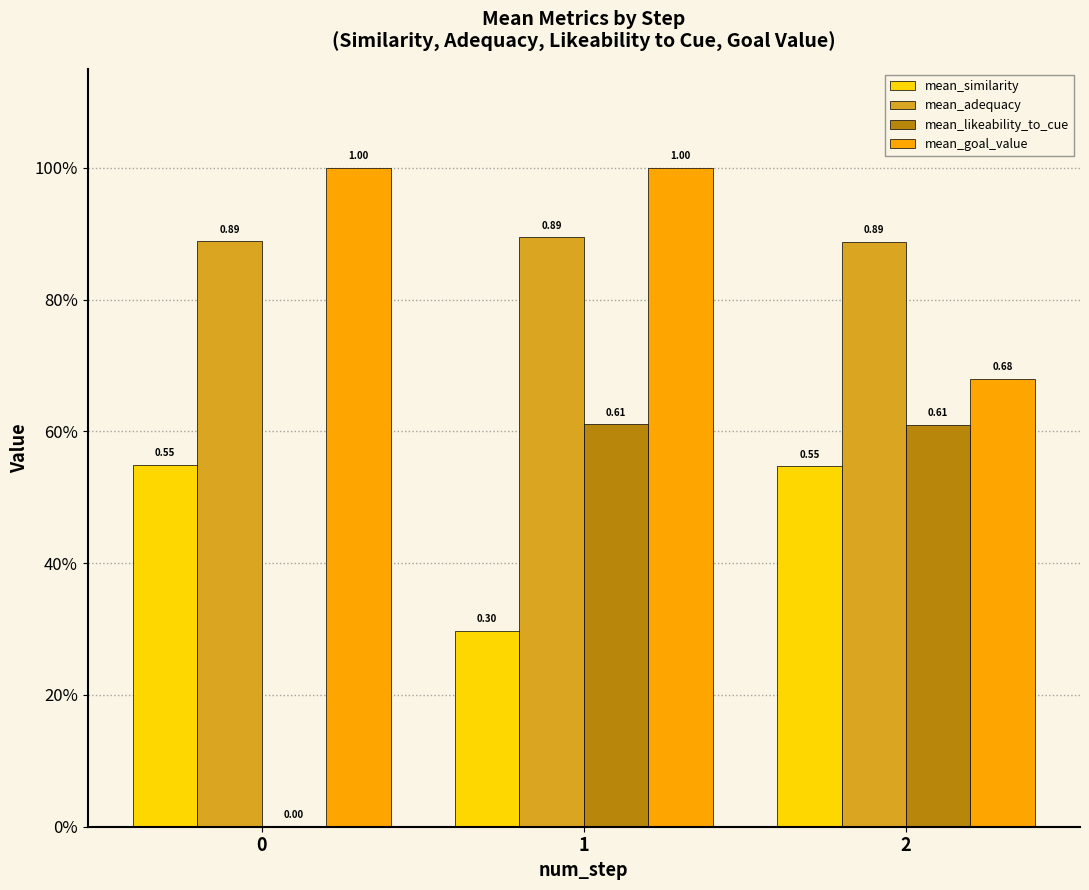

What are all the series names shown in the legend?

mean_similarity, mean_adequacy, mean_likeability_to_cue, mean_goal_value